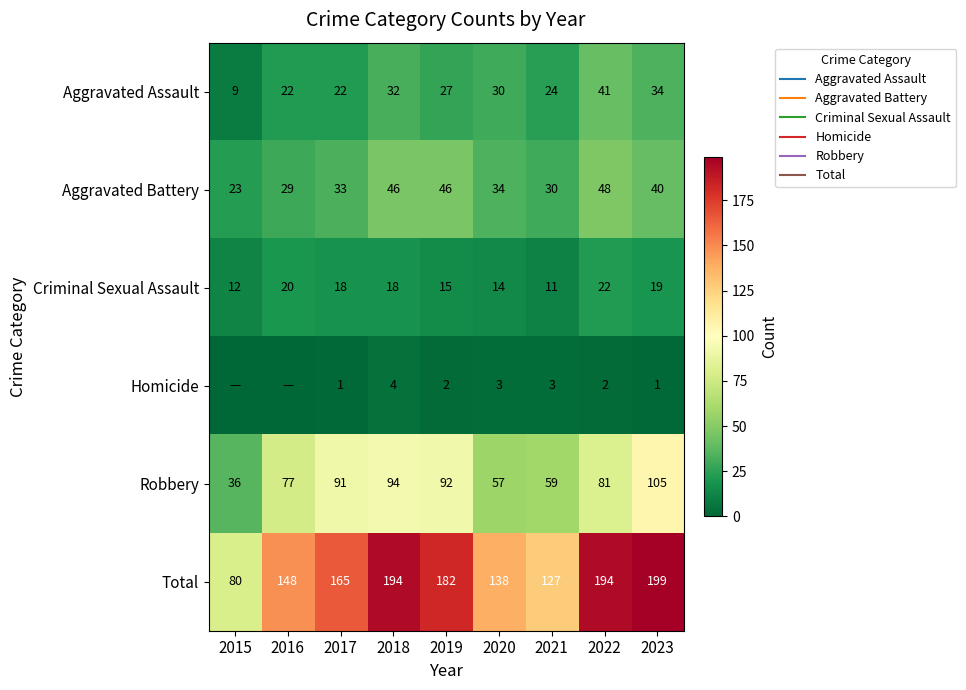

The Homicide series shows 3 at 2021. True or false?

True